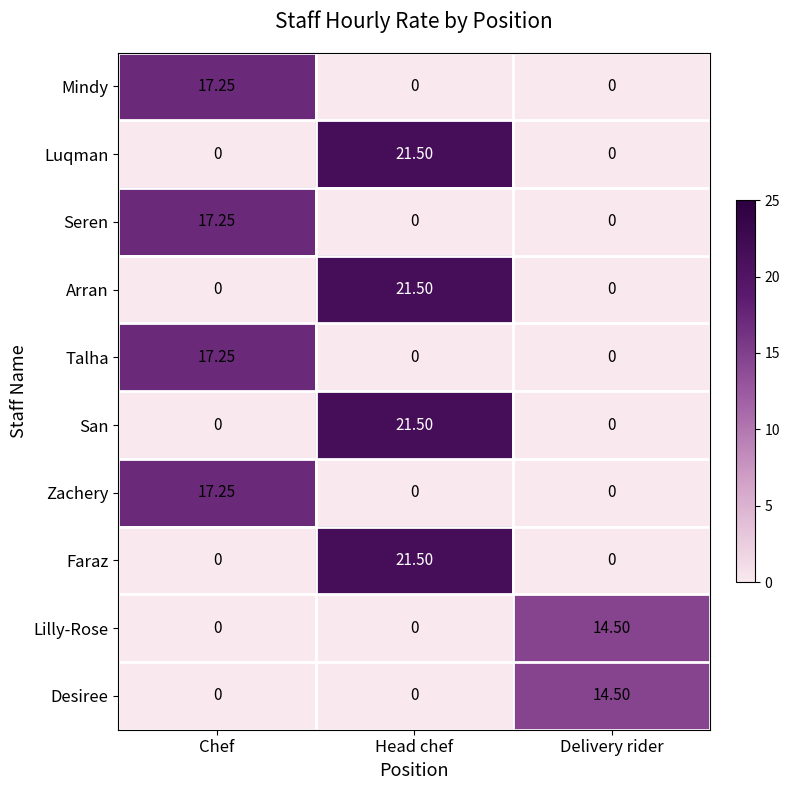

At which category does the chart reach its peak across all series?

Head chef